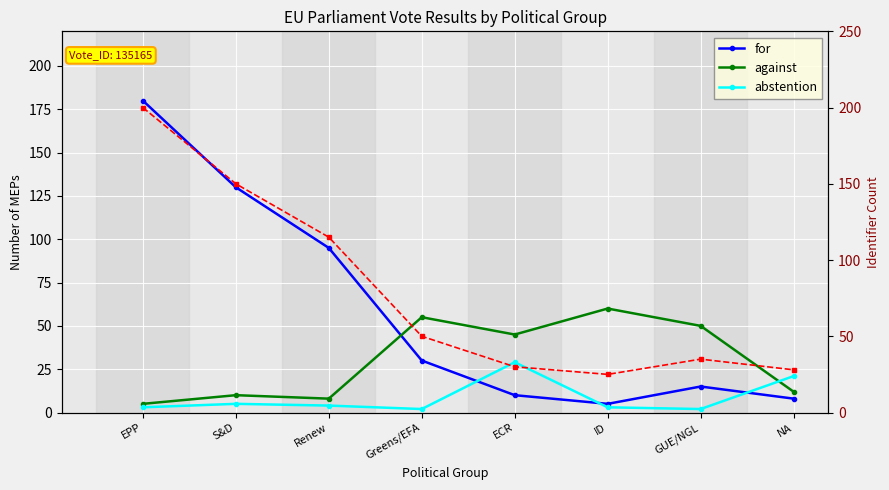

What is the total value across all series at ECR?

114